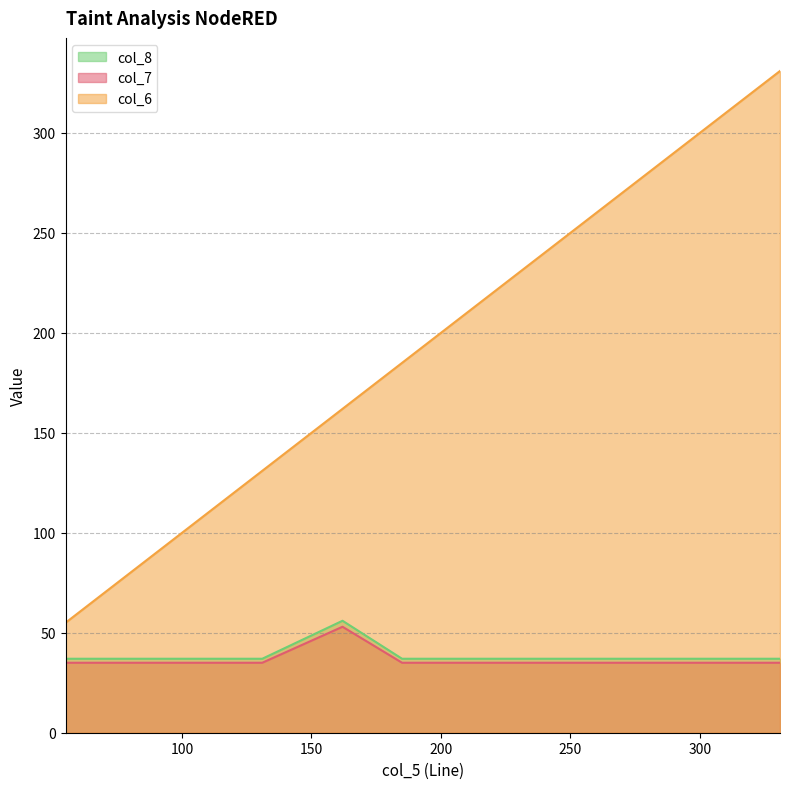

True or false: col_6 has more than 2 points higher than both neighbors.

False